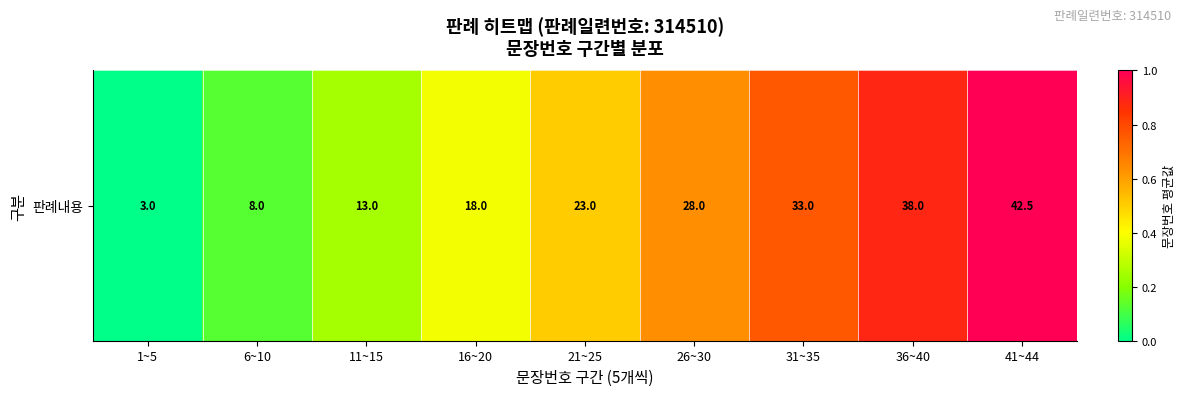

The value at 21~25 is 0.7. True or false?

False